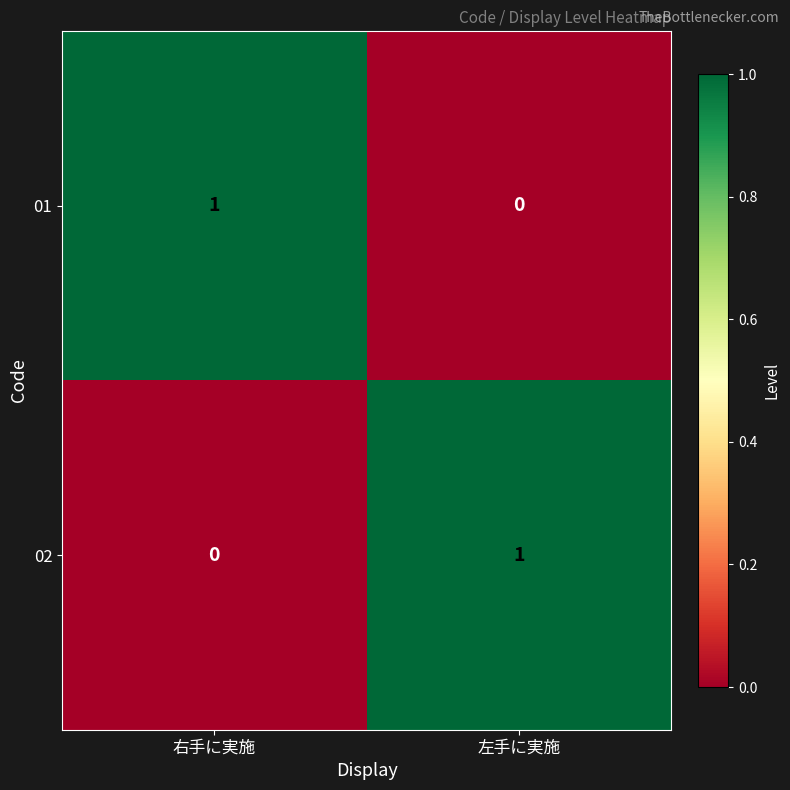

List the labels in order of 02 value, largest first.

左手に実施, 右手に実施